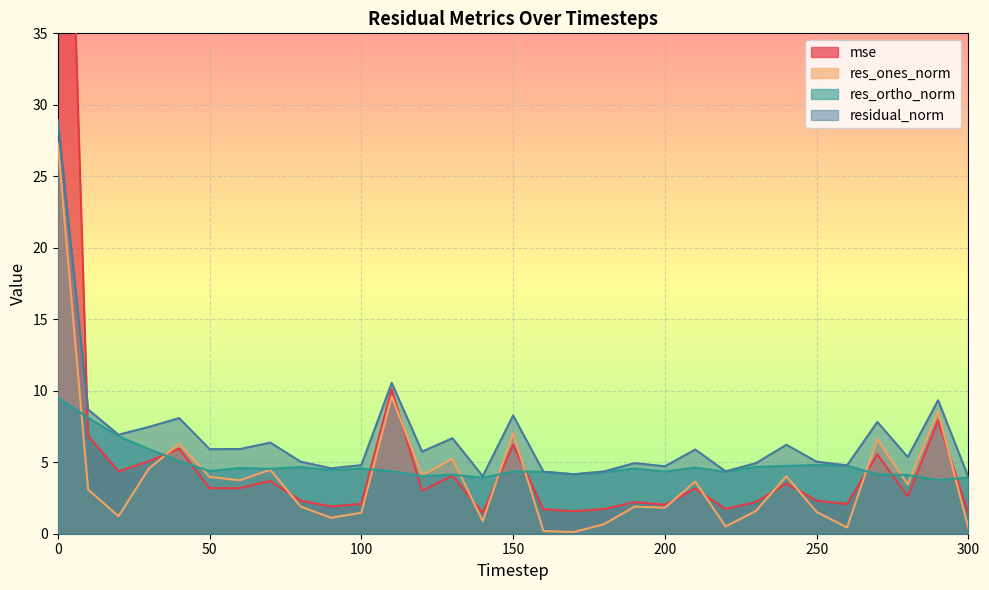

The res_ortho_norm series shows 0.9 at 270. True or false?

False